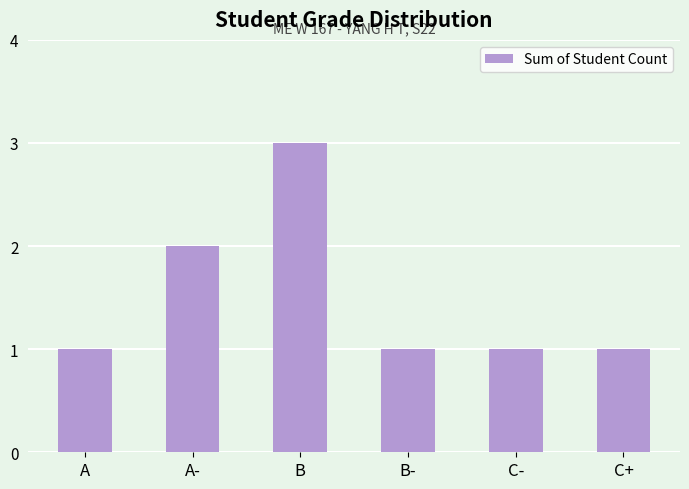

Are the bars grouped side by side (vs. stacked)?

No